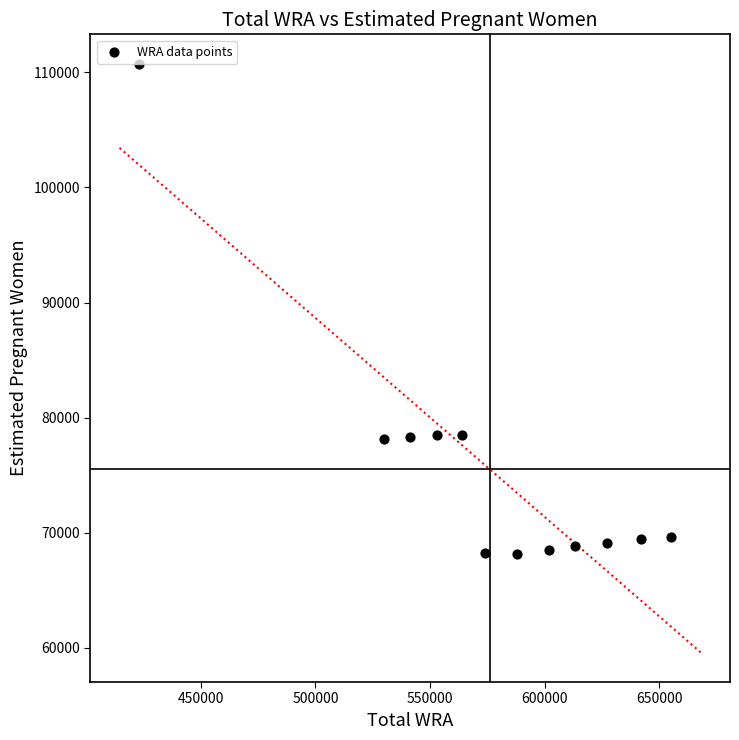

What is the range of Y values (max minus min)?

42558.4